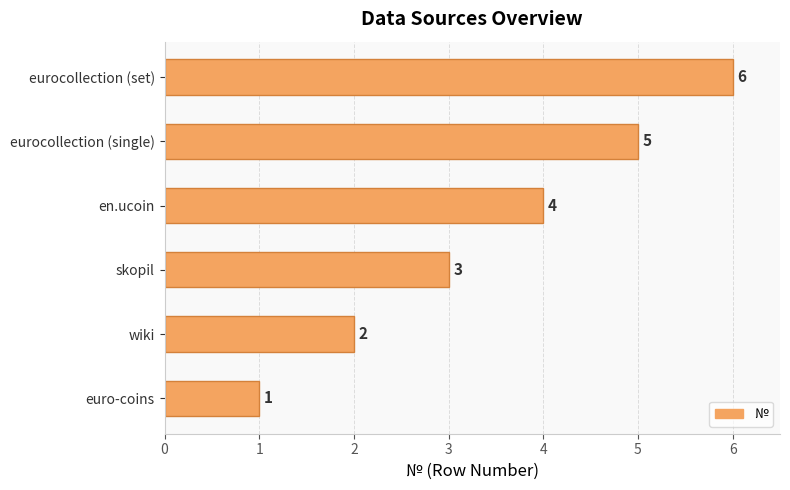

How many bars are there in total?

6